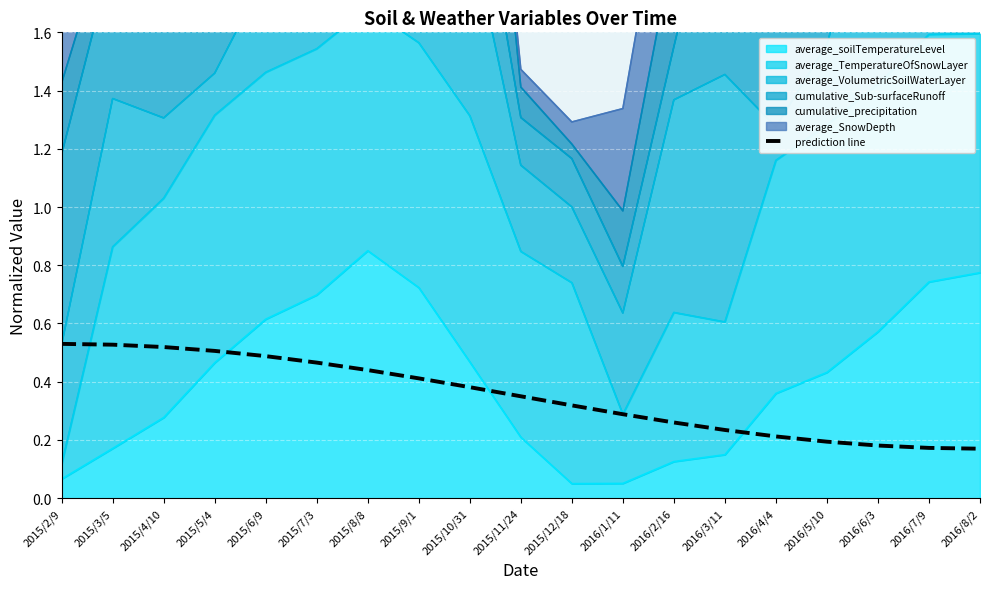

What is the label of the 6th point from the left?

2015/7/3